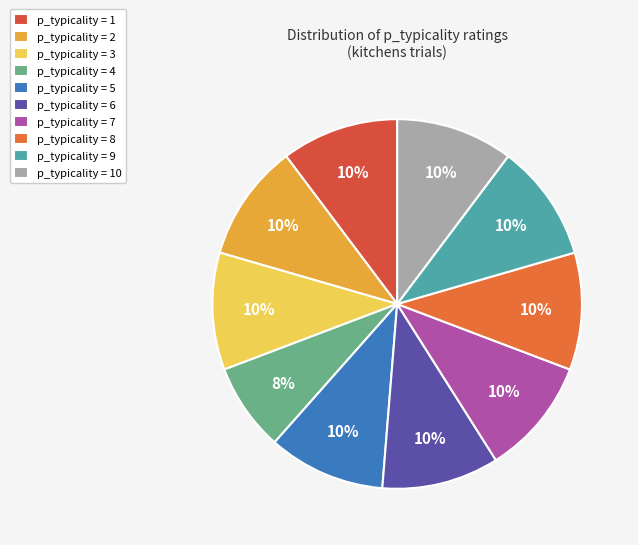

To the nearest percent, what is the average slice percentage?

10%